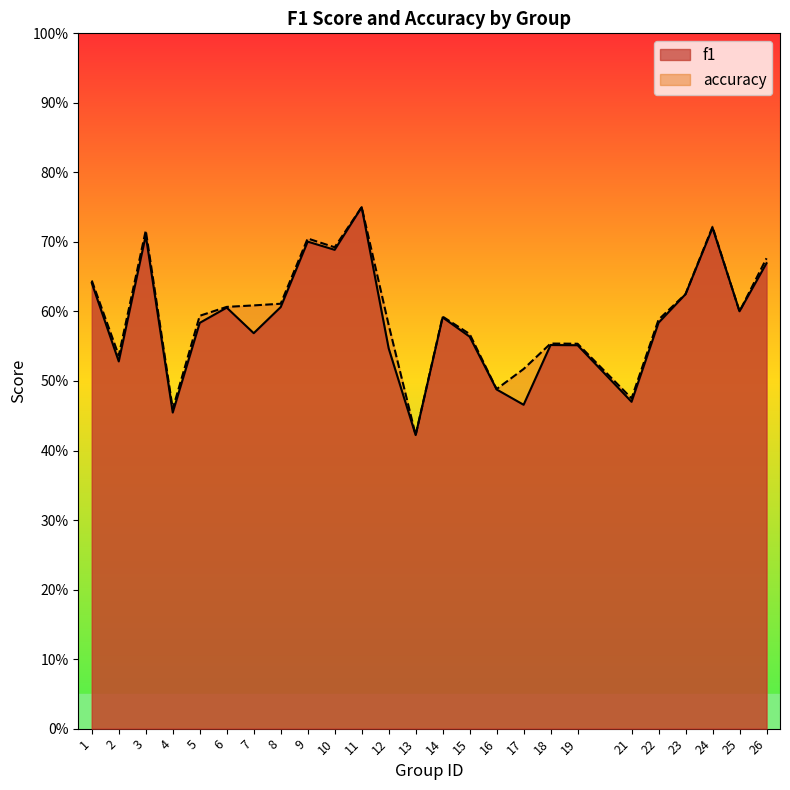

Which series has the largest total across all categories?

accuracy